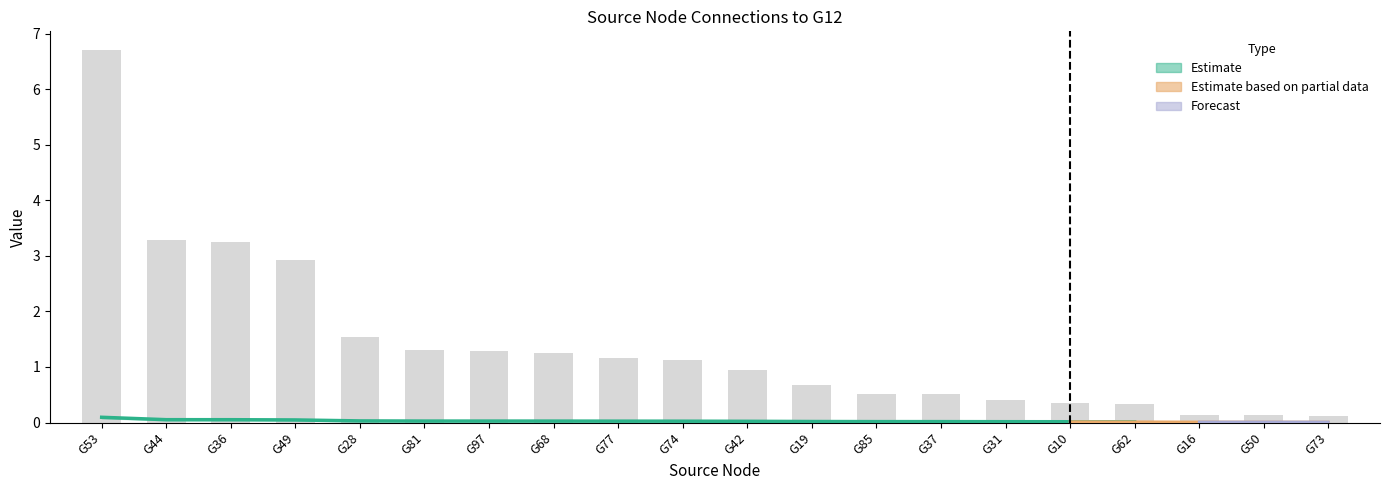

What is the label of the 9th bar from the right?

G19